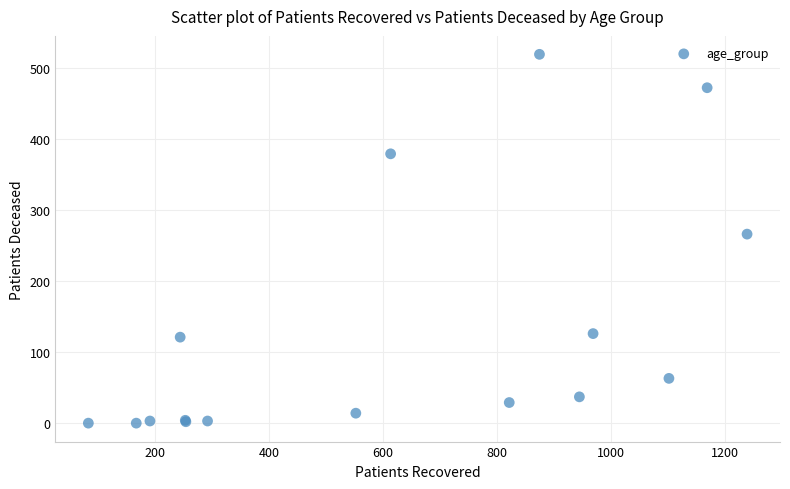

What Y value in the scatter plot is closest to 259?

266